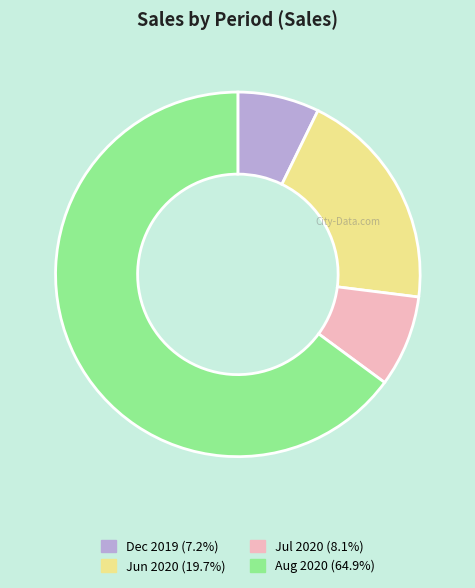

What is the ratio of the value at Aug 2020 (64.9%) to the value at Dec 2019 (7.2%)?

9.0